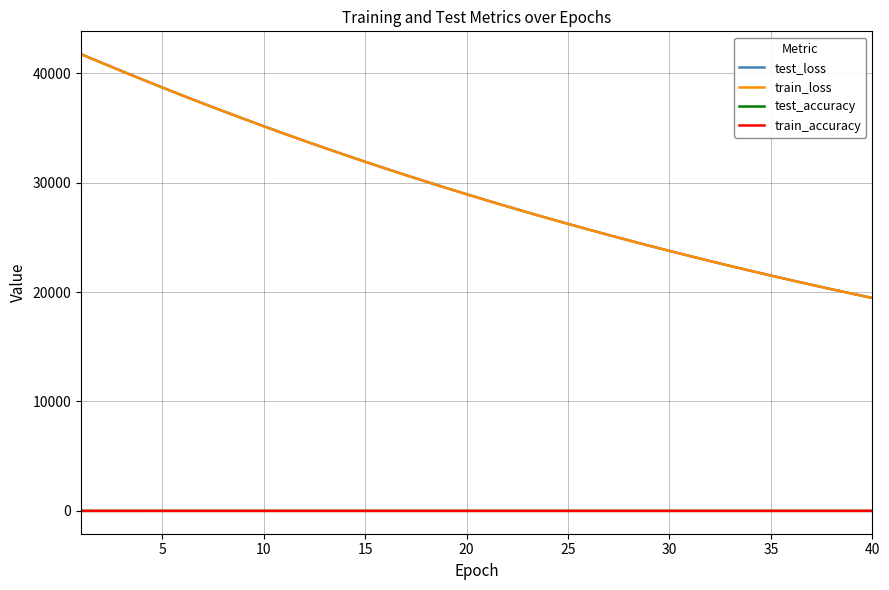

Which series has the widest spread of values?

test_loss